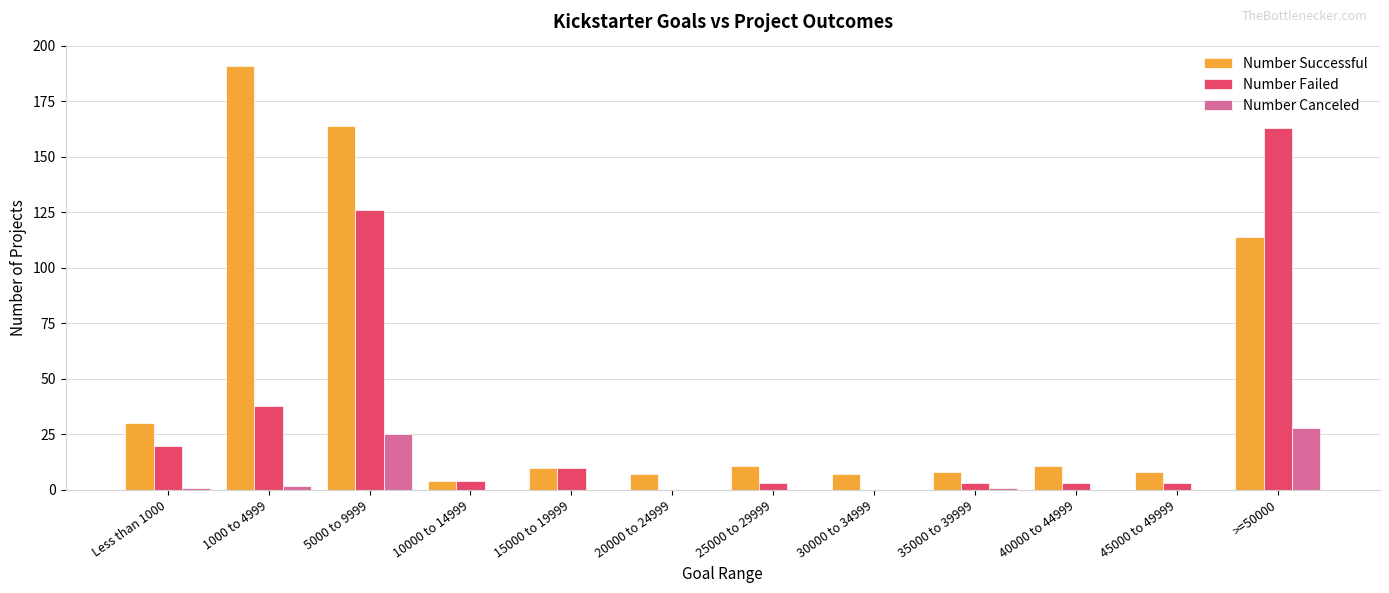

Which series changed the most between 5000 to 9999 and 15000 to 19999?

Number Successful